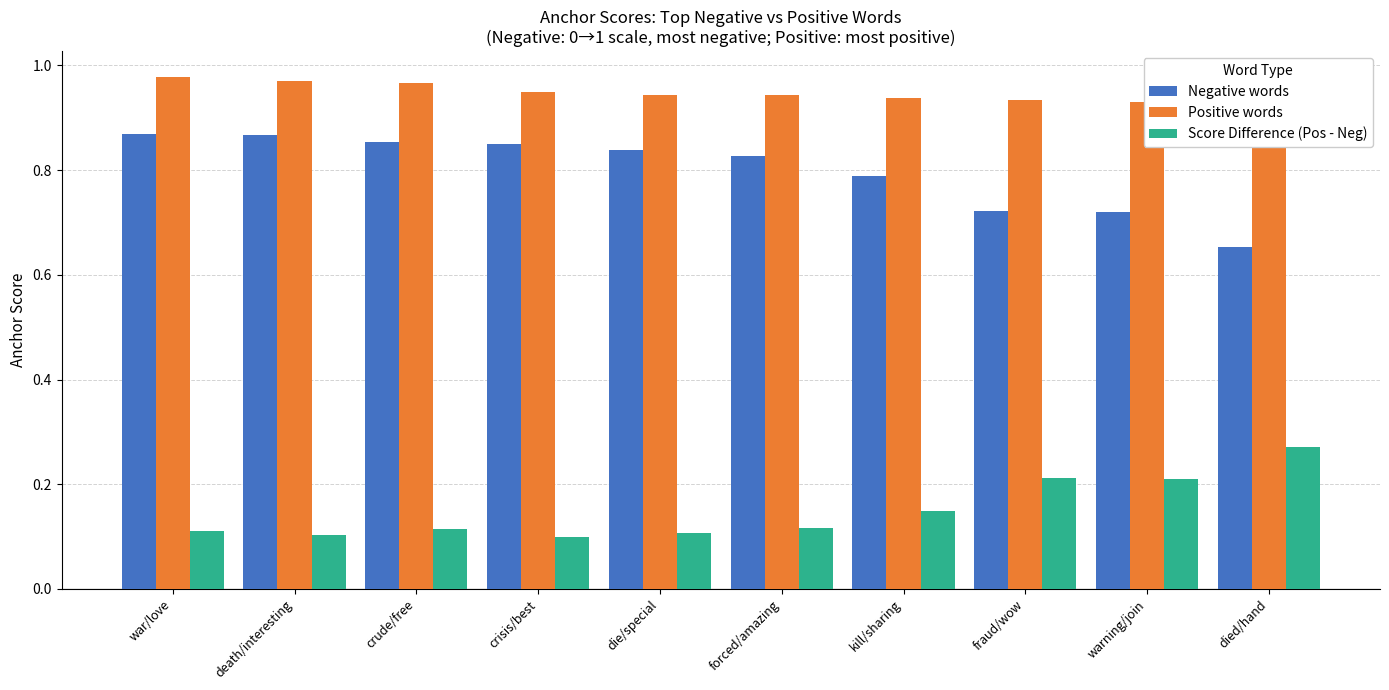

What value does the Positive words series have at death/interesting?

1.0